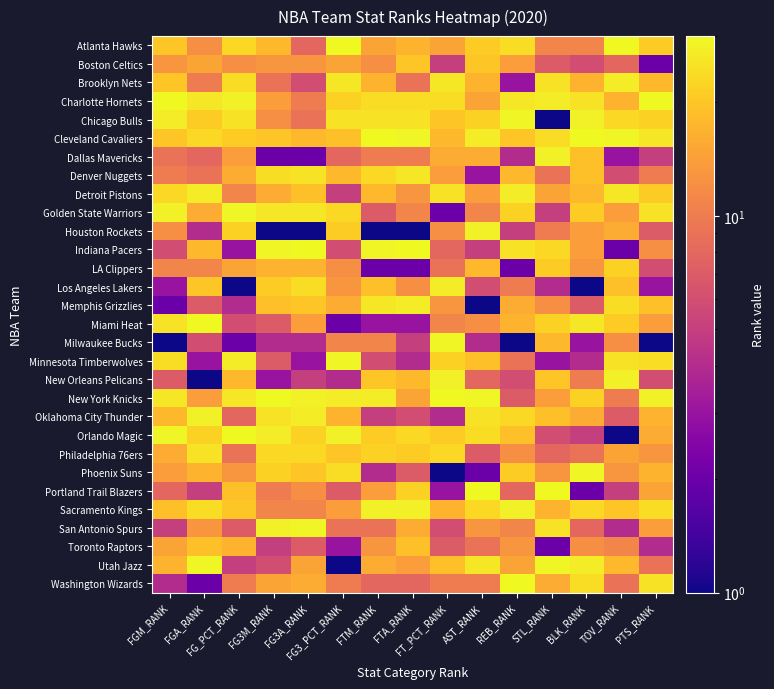

Reading left to right, list all the values displayed in this chart.

Atlanta Hawks: FGM_RANK=20	FGA_RANK=12	FG_PCT_RANK=23	FG3M_RANK=18	FG3A_RANK=8	FG3_PCT_RANK=30	FTM_RANK=15	FTA_RANK=17	FT_PCT_RANK=15	AST_RANK=21	REB_RANK=24	STL_RANK=11	BLK_RANK=11	TOV_RANK=30	PTS_RANK=21
Boston Celtics: FGM_RANK=13	FGA_RANK=15	FG_PCT_RANK=12	FG3M_RANK=13	FG3A_RANK=13	FG3_PCT_RANK=15	FTM_RANK=12	FTA_RANK=20	FT_PCT_RANK=5	AST_RANK=20	REB_RANK=14	STL_RANK=7	BLK_RANK=6	TOV_RANK=8	PTS_RANK=2
Brooklyn Nets: FGM_RANK=20	FGA_RANK=10	FG_PCT_RANK=24	FG3M_RANK=9	FG3A_RANK=6	FG3_PCT_RANK=26	FTM_RANK=17	FTA_RANK=9	FT_PCT_RANK=26	AST_RANK=17	REB_RANK=3	STL_RANK=25	BLK_RANK=17	TOV_RANK=27	PTS_RANK=18
Charlotte Hornets: FGM_RANK=30	FGA_RANK=26	FG_PCT_RANK=28	FG3M_RANK=14	FG3A_RANK=10	FG3_PCT_RANK=22	FTM_RANK=24	FTA_RANK=24	FT_PCT_RANK=24	AST_RANK=15	REB_RANK=26	STL_RANK=27	BLK_RANK=25	TOV_RANK=17	PTS_RANK=30
Chicago Bulls: FGM_RANK=27	FGA_RANK=21	FG_PCT_RANK=25	FG3M_RANK=12	FG3A_RANK=9	FG3_PCT_RANK=25	FTM_RANK=25	FTA_RANK=25	FT_PCT_RANK=20	AST_RANK=22	REB_RANK=29	STL_RANK=1	BLK_RANK=28	TOV_RANK=23	PTS_RANK=22
Cleveland Cavaliers: FGM_RANK=20	FGA_RANK=23	FG_PCT_RANK=21	FG3M_RANK=20	FG3A_RANK=18	FG3_PCT_RANK=19	FTM_RANK=30	FTA_RANK=29	FT_PCT_RANK=18	AST_RANK=27	REB_RANK=20	STL_RANK=24	BLK_RANK=30	TOV_RANK=29	PTS_RANK=26
Dallas Mavericks: FGM_RANK=9	FGA_RANK=8	FG_PCT_RANK=14	FG3M_RANK=2	FG3A_RANK=2	FG3_PCT_RANK=8	FTM_RANK=10	FTA_RANK=10	FT_PCT_RANK=16	AST_RANK=16	REB_RANK=4	STL_RANK=28	BLK_RANK=19	TOV_RANK=3	PTS_RANK=5
Denver Nuggets: FGM_RANK=10	FGA_RANK=9	FG_PCT_RANK=16	FG3M_RANK=24	FG3A_RANK=25	FG3_PCT_RANK=18	FTM_RANK=23	FTA_RANK=26	FT_PCT_RANK=14	AST_RANK=3	REB_RANK=18	STL_RANK=9	BLK_RANK=19	TOV_RANK=6	PTS_RANK=10
Detroit Pistons: FGM_RANK=23	FGA_RANK=27	FG_PCT_RANK=11	FG3M_RANK=16	FG3A_RANK=19	FG3_PCT_RANK=5	FTM_RANK=18	FTA_RANK=13	FT_PCT_RANK=25	AST_RANK=14	REB_RANK=27	STL_RANK=15	BLK_RANK=18	TOV_RANK=26	PTS_RANK=21
Golden State Warriors: FGM_RANK=28	FGA_RANK=16	FG_PCT_RANK=29	FG3M_RANK=26	FG3A_RANK=26	FG3_PCT_RANK=23	FTM_RANK=7	FTA_RANK=11	FT_PCT_RANK=2	AST_RANK=11	REB_RANK=22	STL_RANK=5	BLK_RANK=21	TOV_RANK=14	PTS_RANK=25
Houston Rockets: FGM_RANK=12	FGA_RANK=4	FG_PCT_RANK=22	FG3M_RANK=1	FG3A_RANK=1	FG3_PCT_RANK=21	FTM_RANK=1	FTA_RANK=1	FT_PCT_RANK=12	AST_RANK=28	REB_RANK=5	STL_RANK=10	BLK_RANK=14	TOV_RANK=16	PTS_RANK=7
Indiana Pacers: FGM_RANK=6	FGA_RANK=18	FG_PCT_RANK=3	FG3M_RANK=29	FG3A_RANK=30	FG3_PCT_RANK=6	FTM_RANK=29	FTA_RANK=30	FT_PCT_RANK=8	AST_RANK=5	REB_RANK=25	STL_RANK=23	BLK_RANK=14	TOV_RANK=2	PTS_RANK=12
LA Clippers: FGM_RANK=11	FGA_RANK=11	FG_PCT_RANK=15	FG3M_RANK=17	FG3A_RANK=17	FG3_PCT_RANK=12	FTM_RANK=2	FTA_RANK=2	FT_PCT_RANK=9	AST_RANK=18	REB_RANK=2	STL_RANK=21	BLK_RANK=13	TOV_RANK=22	PTS_RANK=6
Los Angeles Lakers: FGM_RANK=3	FGA_RANK=20	FG_PCT_RANK=1	FG3M_RANK=21	FG3A_RANK=24	FG3_PCT_RANK=13	FTM_RANK=19	FTA_RANK=12	FT_PCT_RANK=27	AST_RANK=6	REB_RANK=10	STL_RANK=4	BLK_RANK=1	TOV_RANK=19	PTS_RANK=3
Memphis Grizzlies: FGM_RANK=2	FGA_RANK=7	FG_PCT_RANK=4	FG3M_RANK=19	FG3A_RANK=20	FG3_PCT_RANK=16	FTM_RANK=26	FTA_RANK=27	FT_PCT_RANK=13	AST_RANK=1	REB_RANK=16	STL_RANK=12	BLK_RANK=7	TOV_RANK=24	PTS_RANK=19
Miami Heat: FGM_RANK=25	FGA_RANK=30	FG_PCT_RANK=6	FG3M_RANK=7	FG3A_RANK=14	FG3_PCT_RANK=2	FTM_RANK=3	FTA_RANK=3	FT_PCT_RANK=11	AST_RANK=12	REB_RANK=17	STL_RANK=22	BLK_RANK=26	TOV_RANK=21	PTS_RANK=14
Milwaukee Bucks: FGM_RANK=1	FGA_RANK=6	FG_PCT_RANK=2	FG3M_RANK=4	FG3A_RANK=4	FG3_PCT_RANK=11	FTM_RANK=11	FTA_RANK=5	FT_PCT_RANK=29	AST_RANK=4	REB_RANK=1	STL_RANK=18	BLK_RANK=3	TOV_RANK=12	PTS_RANK=1
Minnesota Timberwolves: FGM_RANK=24	FGA_RANK=3	FG_PCT_RANK=27	FG3M_RANK=7	FG3A_RANK=3	FG3_PCT_RANK=29	FTM_RANK=6	FTA_RANK=4	FT_PCT_RANK=22	AST_RANK=19	REB_RANK=9	STL_RANK=3	BLK_RANK=4	TOV_RANK=25	PTS_RANK=24
New Orleans Pelicans: FGM_RANK=7	FGA_RANK=1	FG_PCT_RANK=18	FG3M_RANK=3	FG3A_RANK=5	FG3_PCT_RANK=4	FTM_RANK=20	FTA_RANK=18	FT_PCT_RANK=28	AST_RANK=8	REB_RANK=6	STL_RANK=20	BLK_RANK=10	TOV_RANK=28	PTS_RANK=6
New York Knicks: FGM_RANK=26	FGA_RANK=14	FG_PCT_RANK=26	FG3M_RANK=30	FG3A_RANK=28	FG3_PCT_RANK=27	FTM_RANK=27	FTA_RANK=15	FT_PCT_RANK=30	AST_RANK=29	REB_RANK=7	STL_RANK=14	BLK_RANK=22	TOV_RANK=10	PTS_RANK=28
Oklahoma City Thunder: FGM_RANK=18	FGA_RANK=28	FG_PCT_RANK=8	FG3M_RANK=25	FG3A_RANK=27	FG3_PCT_RANK=17	FTM_RANK=5	FTA_RANK=6	FT_PCT_RANK=4	AST_RANK=25	REB_RANK=23	STL_RANK=19	BLK_RANK=16	TOV_RANK=7	PTS_RANK=17
Orlando Magic: FGM_RANK=29	FGA_RANK=22	FG_PCT_RANK=30	FG3M_RANK=27	FG3A_RANK=22	FG3_PCT_RANK=28	FTM_RANK=21	FTA_RANK=23	FT_PCT_RANK=21	AST_RANK=24	REB_RANK=19	STL_RANK=6	BLK_RANK=5	TOV_RANK=1	PTS_RANK=16
Philadelphia 76ers: FGM_RANK=16	FGA_RANK=25	FG_PCT_RANK=9	FG3M_RANK=23	FG3A_RANK=23	FG3_PCT_RANK=20	FTM_RANK=22	FTA_RANK=21	FT_PCT_RANK=23	AST_RANK=7	REB_RANK=12	STL_RANK=8	BLK_RANK=9	TOV_RANK=15	PTS_RANK=13
Phoenix Suns: FGM_RANK=14	FGA_RANK=17	FG_PCT_RANK=13	FG3M_RANK=22	FG3A_RANK=20	FG3_PCT_RANK=24	FTM_RANK=4	FTA_RANK=7	FT_PCT_RANK=1	AST_RANK=2	REB_RANK=21	STL_RANK=13	BLK_RANK=29	TOV_RANK=13	PTS_RANK=17
Portland Trail Blazers: FGM_RANK=8	FGA_RANK=5	FG_PCT_RANK=19	FG3M_RANK=10	FG3A_RANK=12	FG3_PCT_RANK=7	FTM_RANK=14	FTA_RANK=22	FT_PCT_RANK=3	AST_RANK=30	REB_RANK=8	STL_RANK=30	BLK_RANK=2	TOV_RANK=5	PTS_RANK=15
Sacramento Kings: FGM_RANK=19	FGA_RANK=24	FG_PCT_RANK=20	FG3M_RANK=11	FG3A_RANK=11	FG3_PCT_RANK=14	FTM_RANK=28	FTA_RANK=28	FT_PCT_RANK=17	AST_RANK=23	REB_RANK=28	STL_RANK=17	BLK_RANK=23	TOV_RANK=20	PTS_RANK=24
San Antonio Spurs: FGM_RANK=5	FGA_RANK=13	FG_PCT_RANK=7	FG3M_RANK=28	FG3A_RANK=29	FG3_PCT_RANK=9	FTM_RANK=9	FTA_RANK=16	FT_PCT_RANK=6	AST_RANK=13	REB_RANK=11	STL_RANK=25	BLK_RANK=8	TOV_RANK=4	PTS_RANK=14
Toronto Raptors: FGM_RANK=15	FGA_RANK=19	FG_PCT_RANK=17	FG3M_RANK=5	FG3A_RANK=7	FG3_PCT_RANK=3	FTM_RANK=13	FTA_RANK=19	FT_PCT_RANK=7	AST_RANK=9	REB_RANK=13	STL_RANK=2	BLK_RANK=12	TOV_RANK=11	PTS_RANK=4
Utah Jazz: FGM_RANK=17	FGA_RANK=29	FG_PCT_RANK=5	FG3M_RANK=6	FG3A_RANK=15	FG3_PCT_RANK=1	FTM_RANK=16	FTA_RANK=14	FT_PCT_RANK=19	AST_RANK=26	REB_RANK=15	STL_RANK=29	BLK_RANK=27	TOV_RANK=18	PTS_RANK=9
Washington Wizards: FGM_RANK=4	FGA_RANK=2	FG_PCT_RANK=10	FG3M_RANK=15	FG3A_RANK=16	FG3_PCT_RANK=10	FTM_RANK=8	FTA_RANK=8	FT_PCT_RANK=10	AST_RANK=10	REB_RANK=30	STL_RANK=16	BLK_RANK=24	TOV_RANK=9	PTS_RANK=25